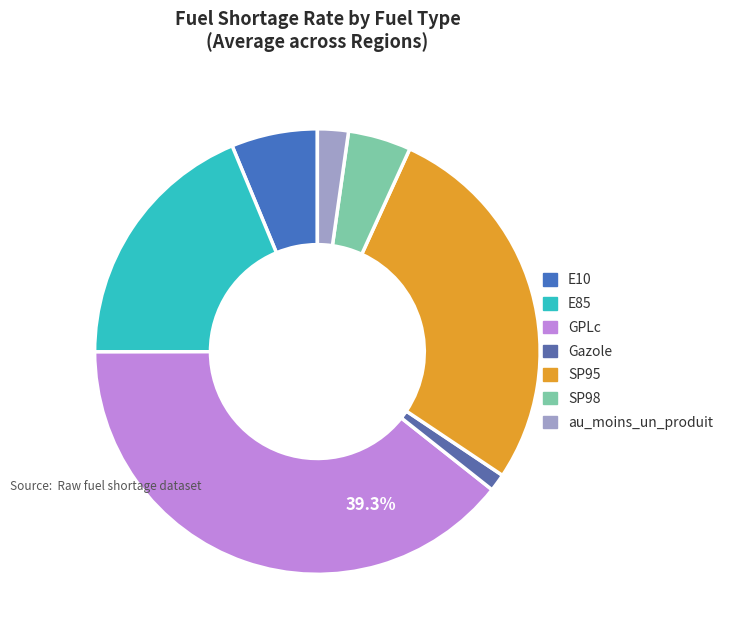

What percentage do au_moins_un_produit and SP98 together represent?

6.9%